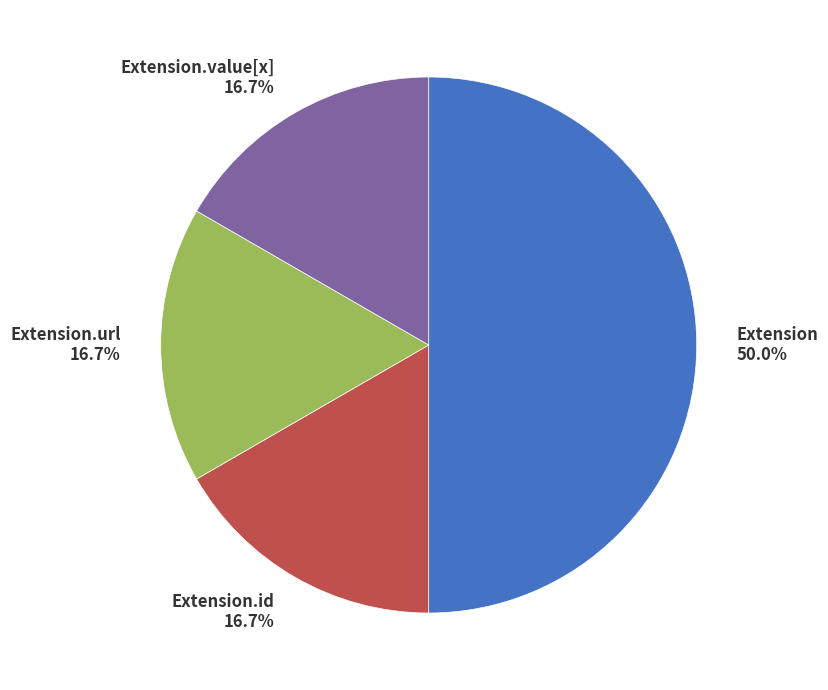

Which category has the biggest portion of the pie?

Extension